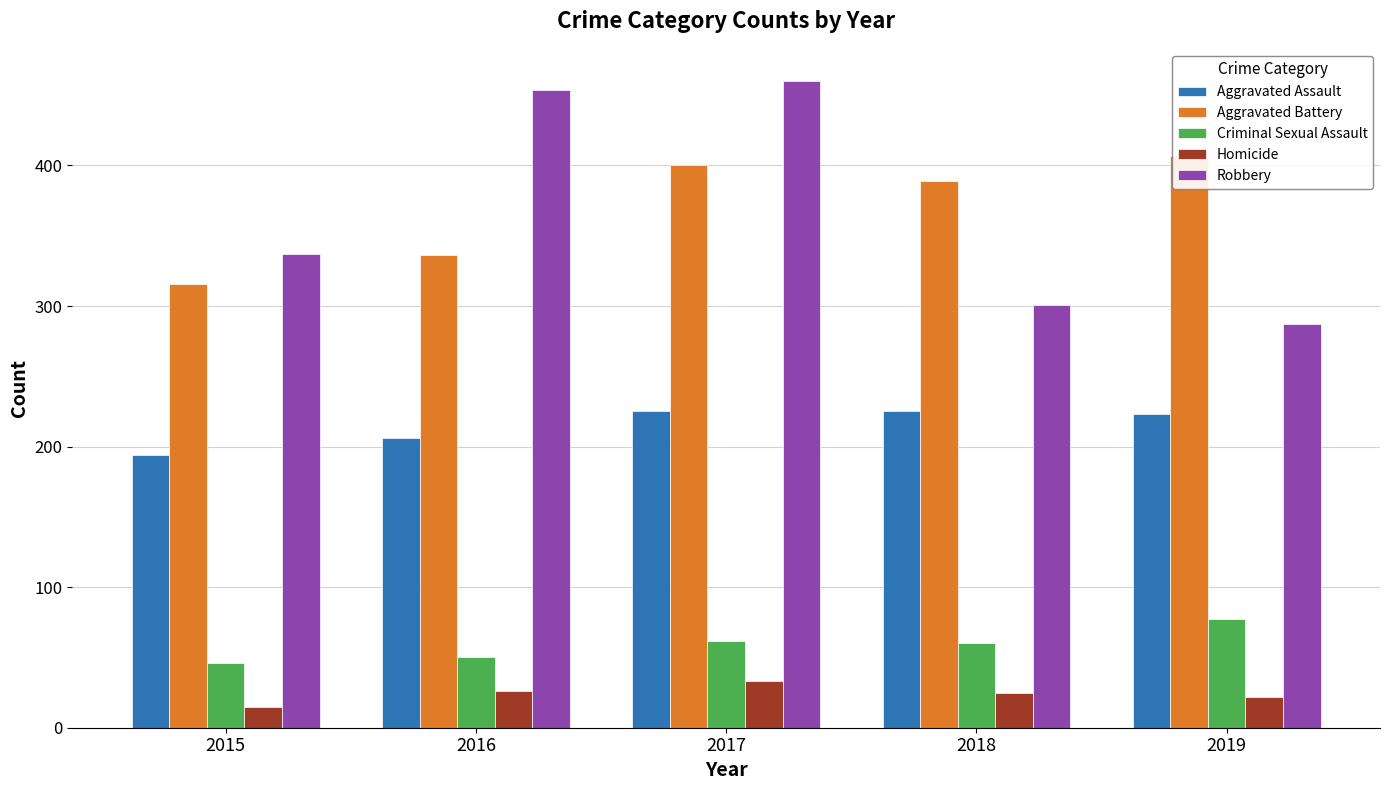

True or false: Robbery has a value of 640 at 2016.

False